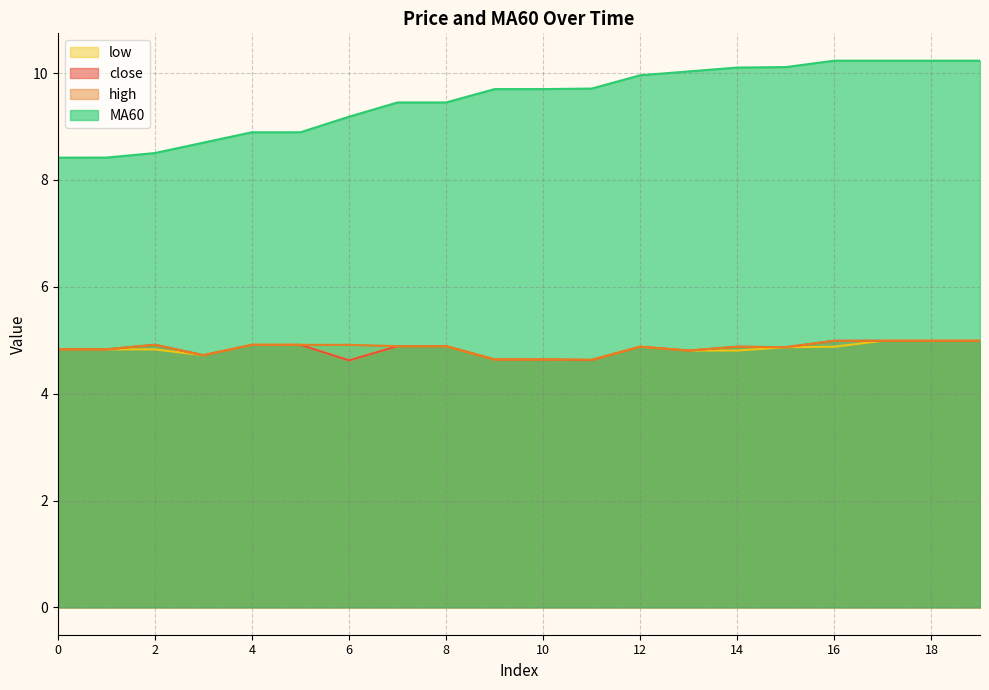

True or false: low and high cross at least once.

False